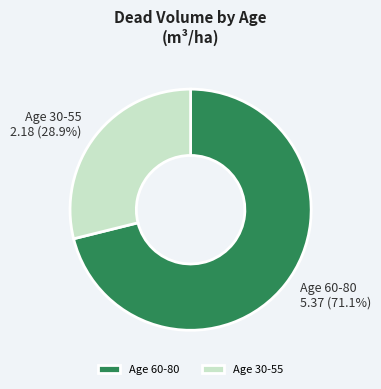

Combined, do Age 30-55 and Age 60-80 account for over 50%?

Yes